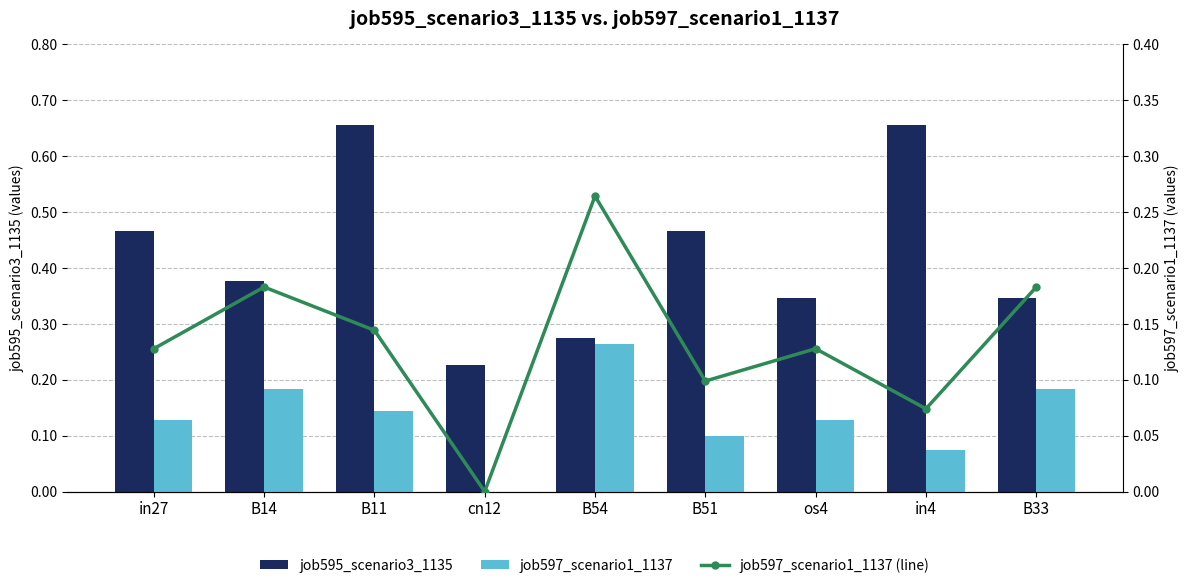

What is the sum of all job597_scenario1_1137 values?

1.2